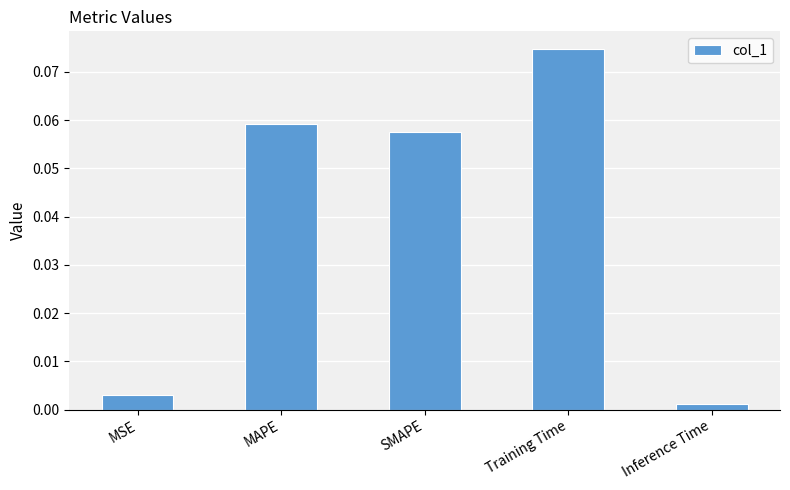

How many bars are there in total?

5